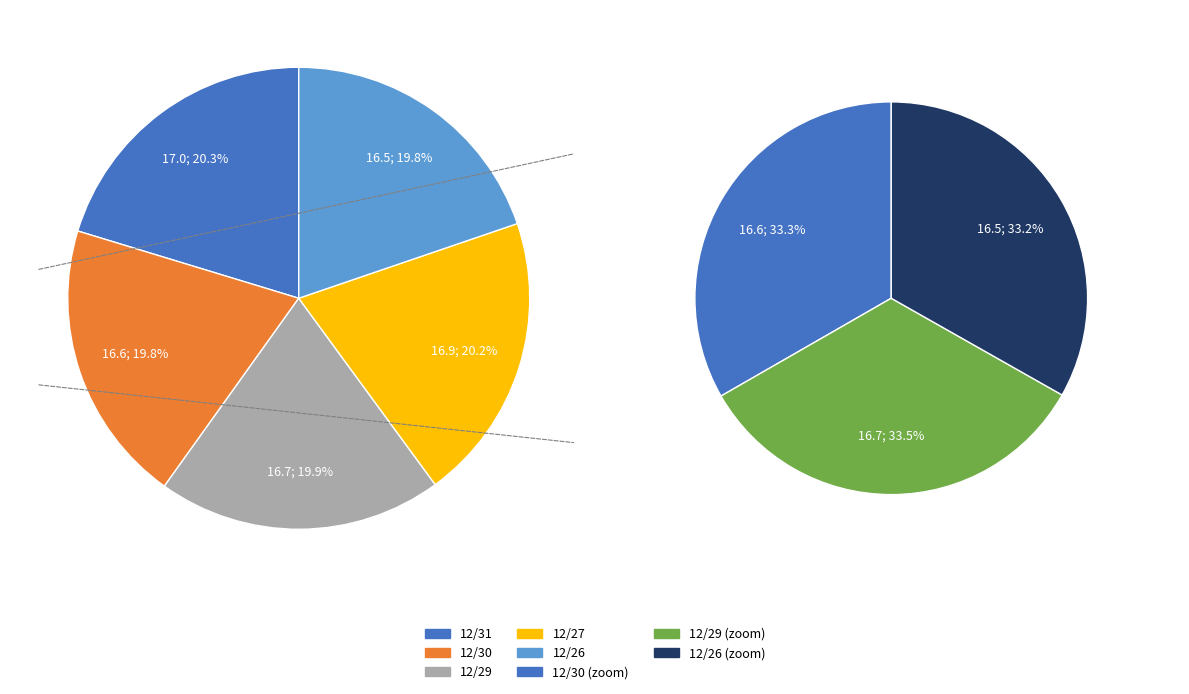

Which slice is the smallest?

12/26